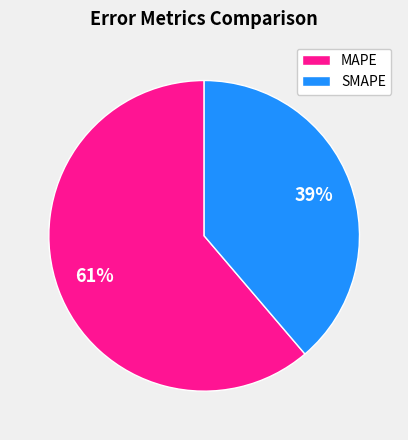

What is the ratio of the value at SMAPE to the value at MAPE?

0.6